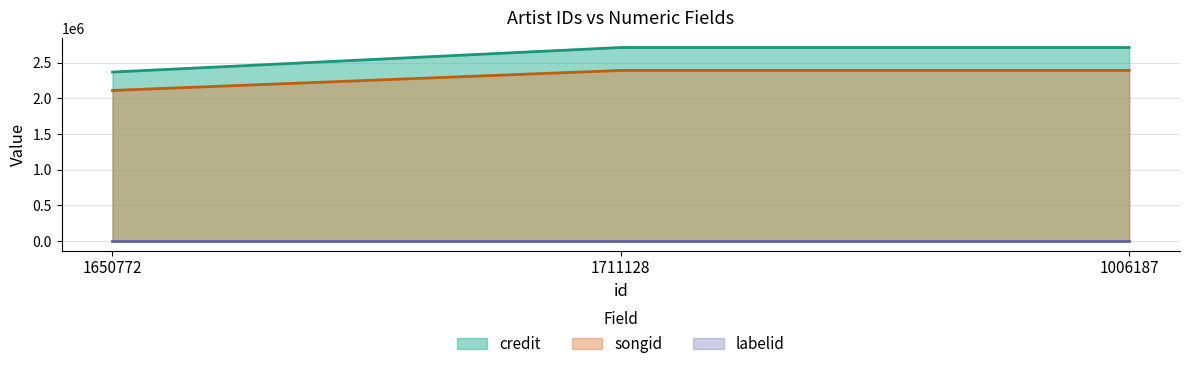

What is the difference between the maximum and minimum values in the credit series?

344279